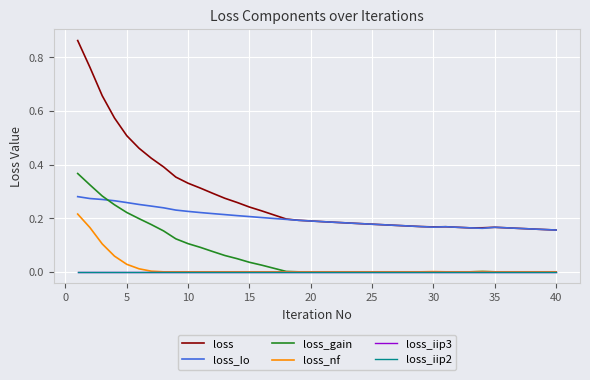

At how many categories does at least one series exceed 0?

40